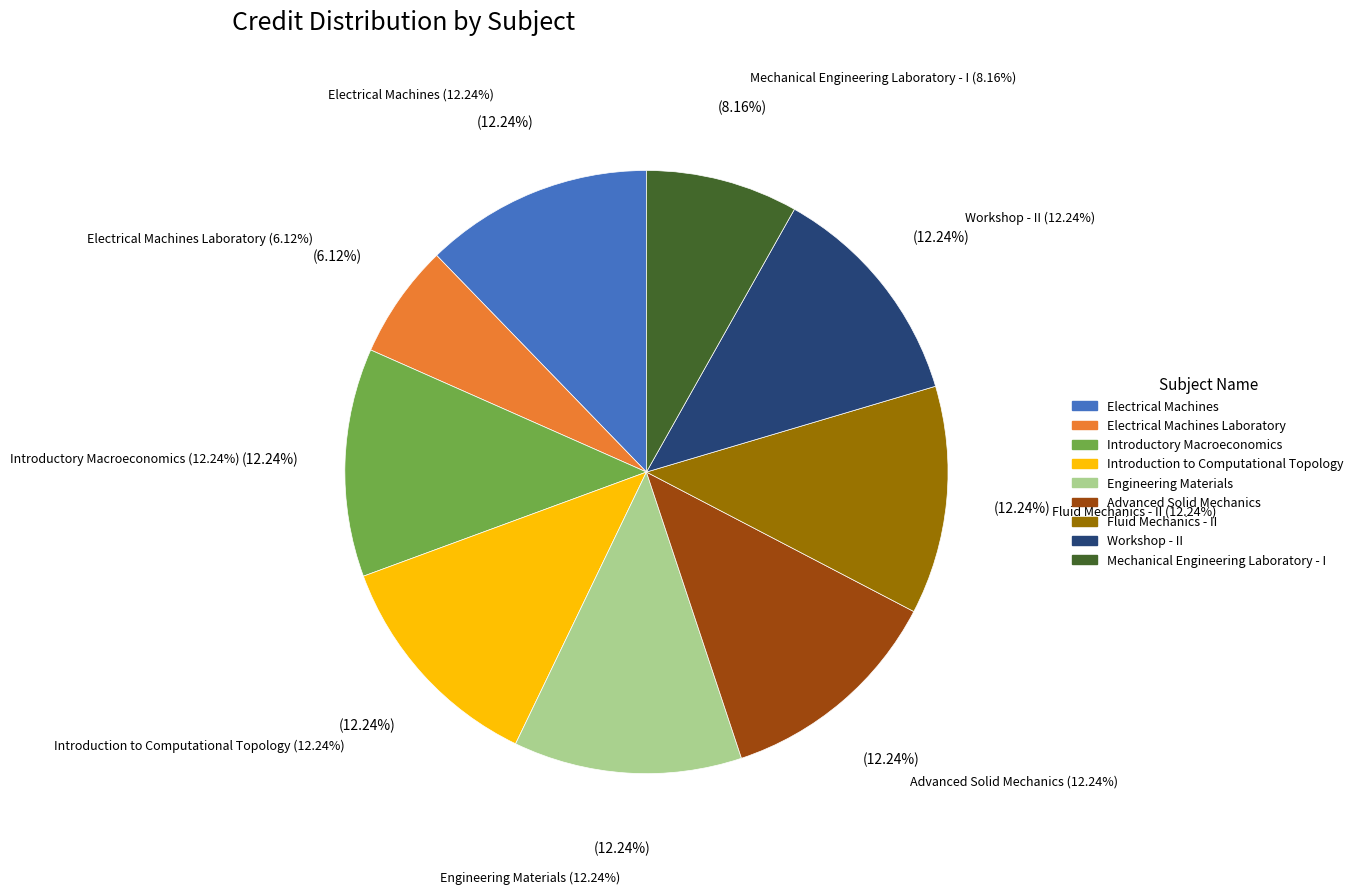

To the nearest percent, what percentage of the pie is Electrical Machines?

12%